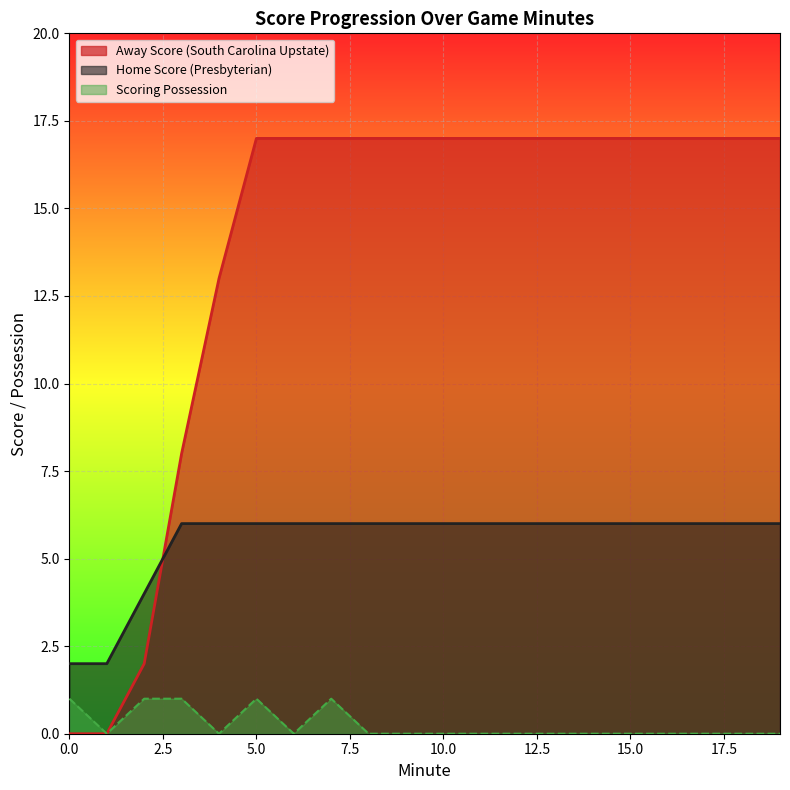

Which series has the widest spread of values?

Away Score (South Carolina Upstate)